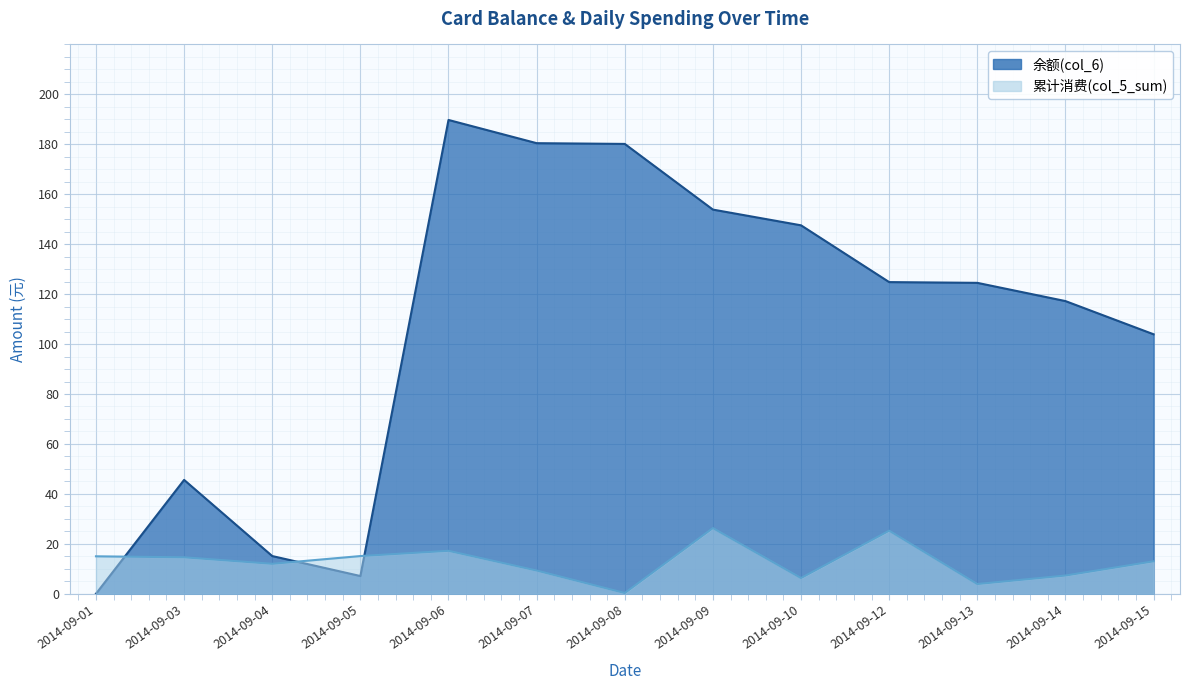

What is the difference between the second highest and minimum values in the 累计消费(col_5_sum) series?

25.0